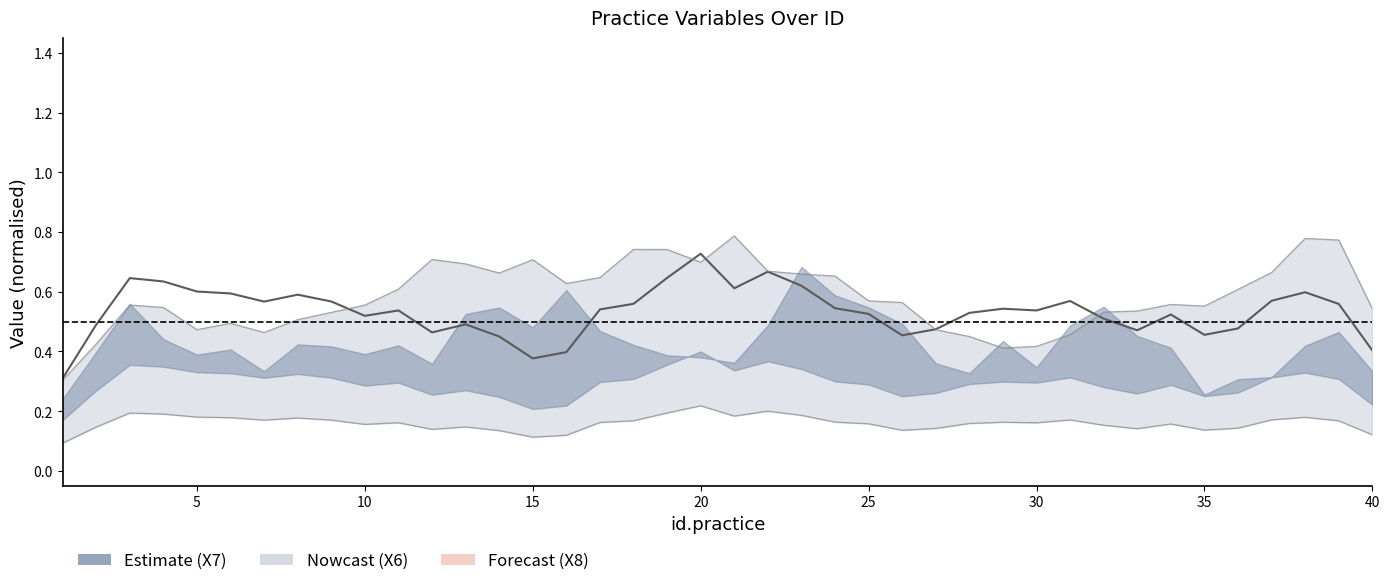

Reading left to right, what are all the values shown in this chart?

0.3	0.5	0.6	0.6	0.6	0.6	0.6	0.6	0.6	0.5	0.5	0.5	0.5	0.5	0.4	0.4	0.5	0.6	0.6	0.7	0.6	0.7	0.6	0.5	0.5	0.5	0.5	0.5	0.5	0.5	0.6	0.5	0.5	0.5	0.5	0.5	0.6	0.6	0.6	0.4